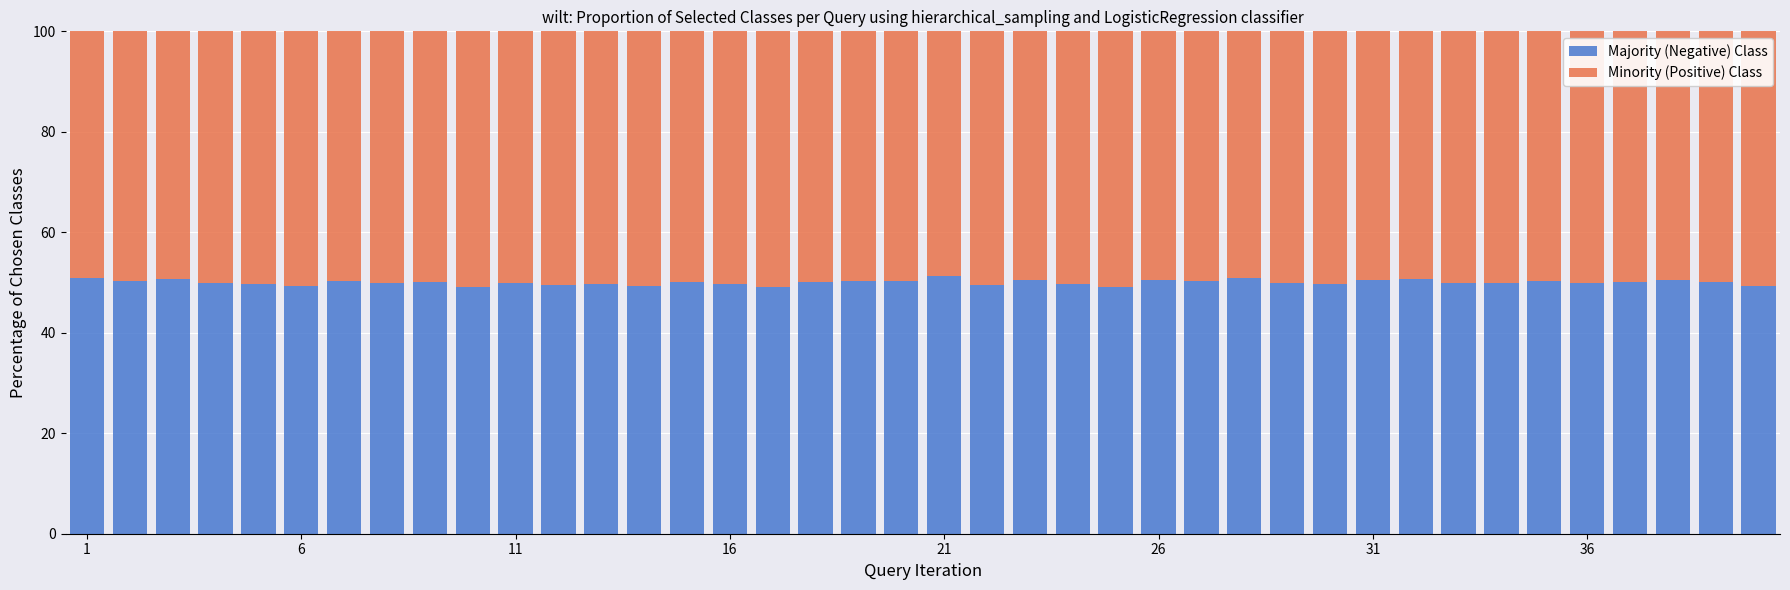

What is the difference between the maximum and minimum values in the Majority (Negative) Class series?

2.2